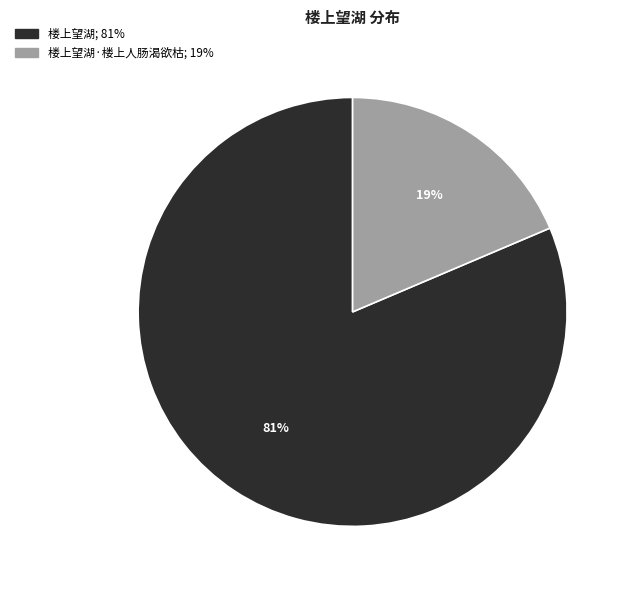

Is there a majority slice in this chart?

Yes